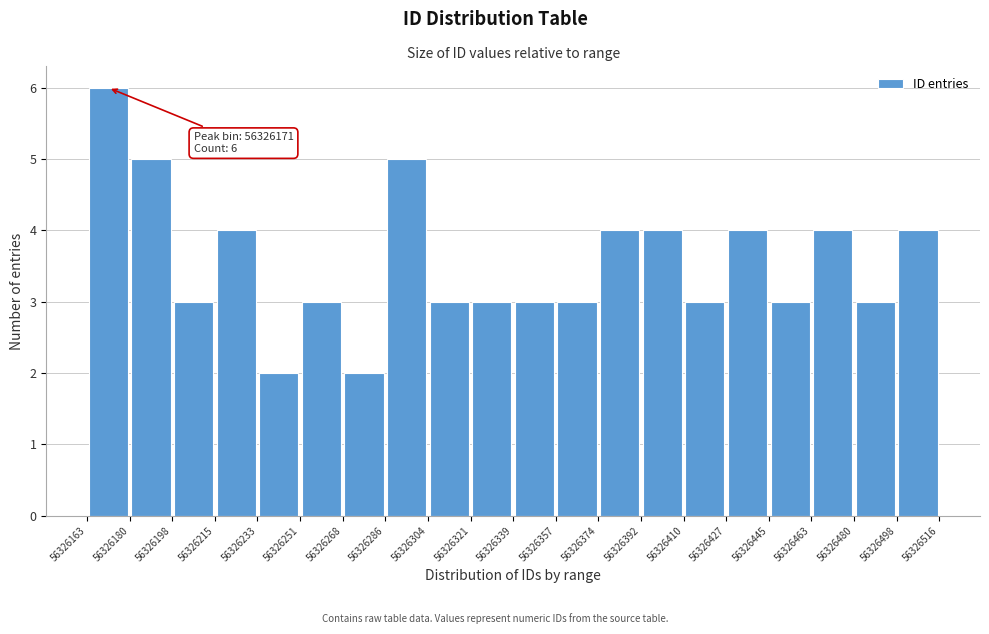

Which range on the x-axis has the tallest bar?

56326163 to 56326180